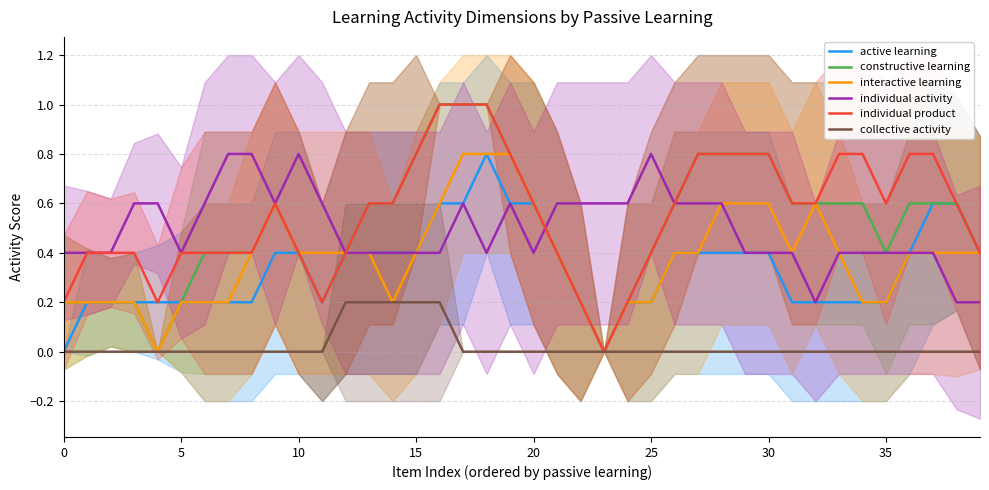

Count the interactive learning values in the range 0 to 1.

40